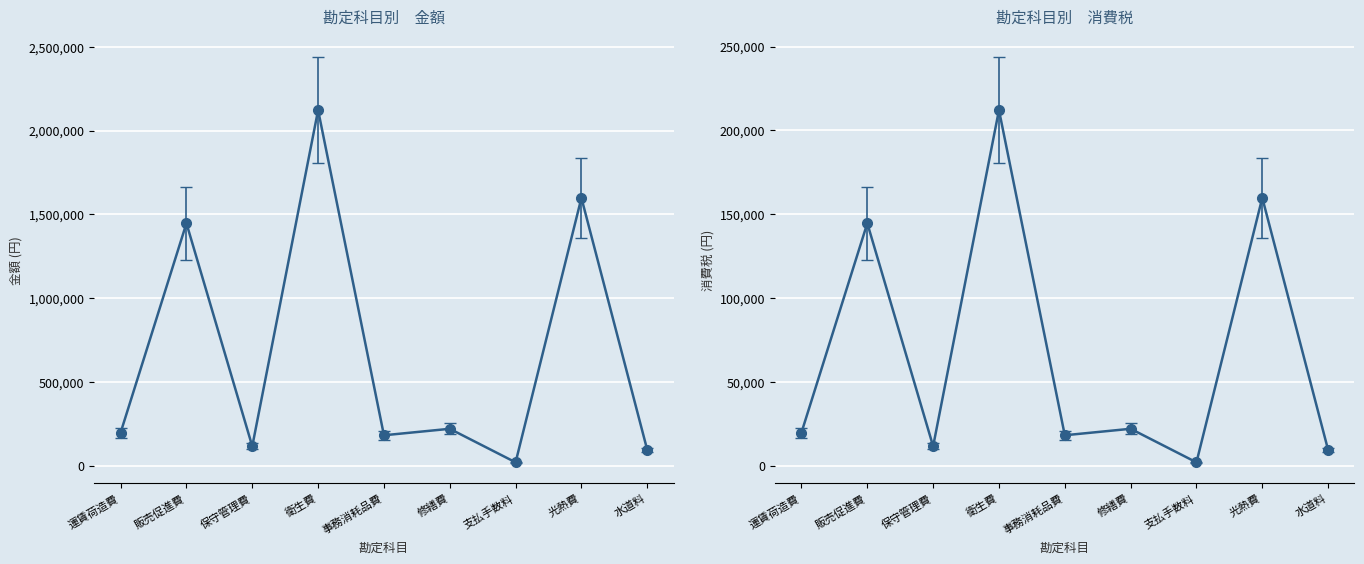

True or false: 消費税 and 金額 intersect in this chart.

False